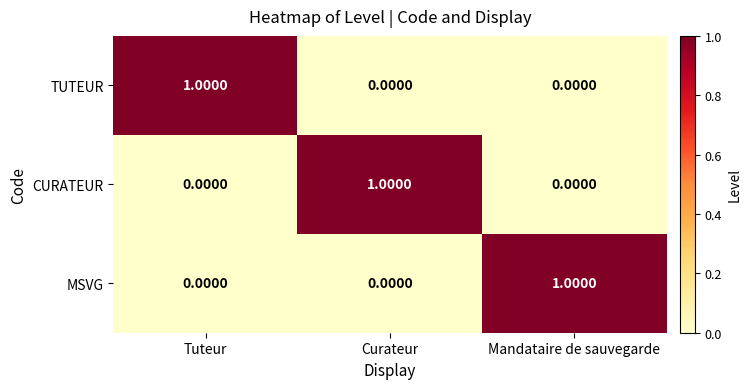

At how many categories does at least one series exceed 0?

3